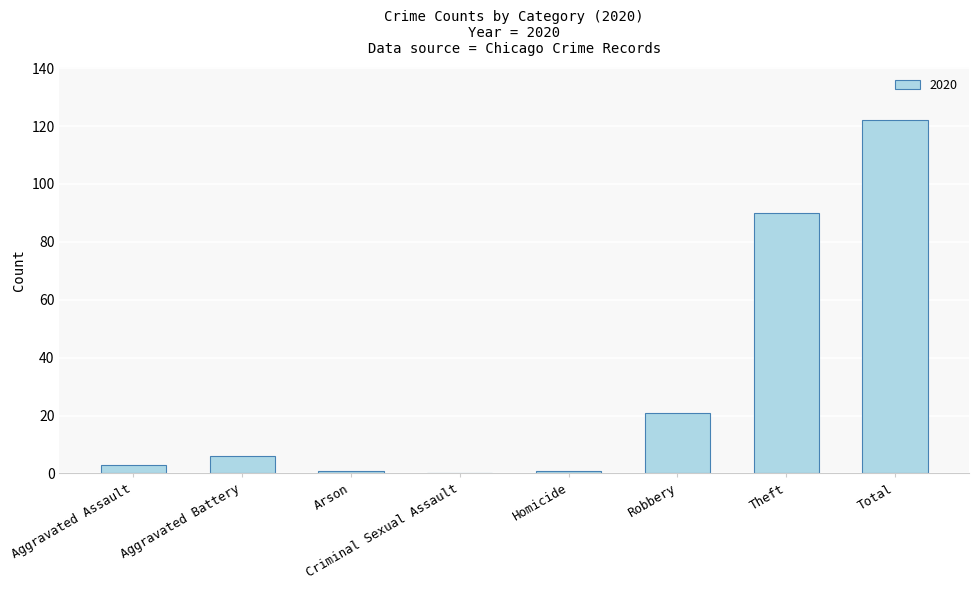

Is it true that the value at Criminal Sexual Assault is -77?

False